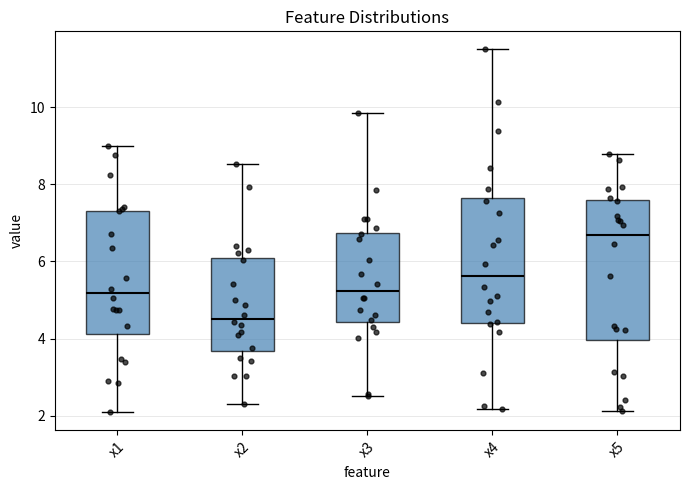

Reading left to right, read every box against the y-axis: the position of its median line, the range the box covers, and the ends of its whiskers. The values are not printed on the chart, so give them approximately, as read against the axis.

x1: median 5.2, box 4.2 to 7.4, whiskers 2.0 to 9.0
x2: median 4.6, box 3.6 to 6.0, whiskers 2.4 to 8.6
x3: median 5.2, box 4.4 to 6.8, whiskers 2.6 to 9.8
x4: median 5.6, box 4.4 to 7.6, whiskers 2.2 to 11.4
x5: median 6.6, box 4.0 to 7.6, whiskers 2.2 to 8.8